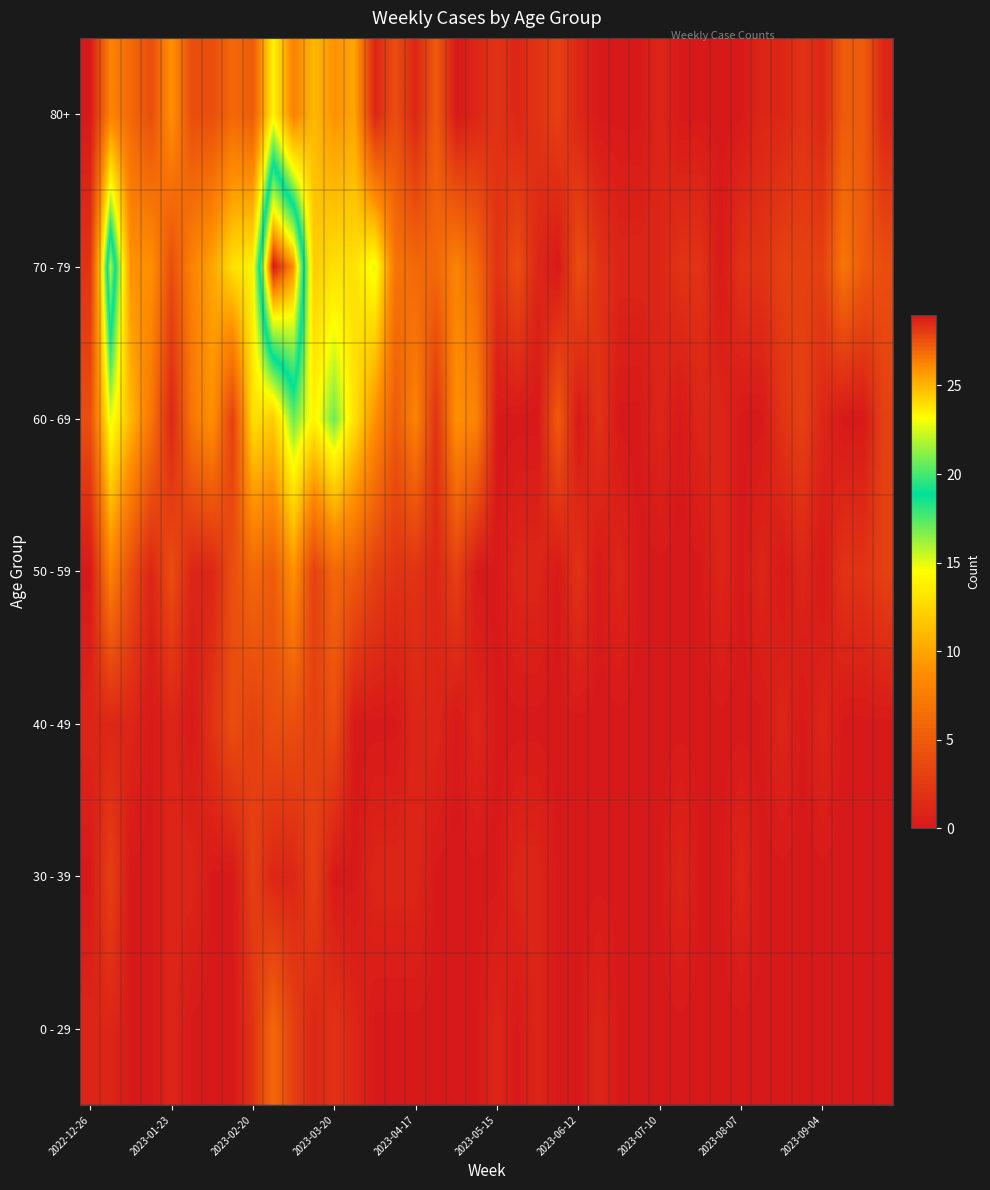

Reading left to right, what are all the values shown in this chart?

0 - 29: 1	1	0	0	1	0	0	0	2	6	3	1	2	1	0	0	0	0	0	0	1	0	1	0	0	1	0	0	0	0	0	0	0	0	0	0	0	0	0	0
30 - 39: 0	3	0	0	1	1	0	0	3	1	1	3	0	0	1	1	1	0	0	0	0	1	1	0	0	0	0	0	0	1	0	0	1	0	0	0	0	0	0	0
40 - 49: 1	1	1	0	1	0	2	4	3	4	4	3	4	0	0	0	1	1	0	1	0	0	0	0	0	0	0	0	0	0	0	0	0	0	1	0	1	0	0	0
50 - 59: 0	8	4	1	4	1	1	4	6	5	9	3	6	5	3	2	2	1	3	0	0	1	1	0	2	0	1	0	0	0	0	1	0	1	0	1	0	2	2	3
60 - 69: 4	15	11	7	1	7	9	3	13	12	17	14	17	13	9	5	8	2	9	8	0	0	0	5	0	2	0	0	1	0	1	1	0	0	2	3	1	0	0	3
70 - 79: 2	22	9	9	4	8	10	13	14	29	26	12	13	13	15	7	6	6	8	6	2	4	1	0	4	2	1	1	1	2	2	0	2	2	3	3	3	7	5	4
80+: 0	8	6	4	9	4	4	6	5	14	8	11	9	10	1	4	1	5	0	1	2	1	2	3	1	0	0	0	1	0	0	0	0	1	1	2	1	5	5	1